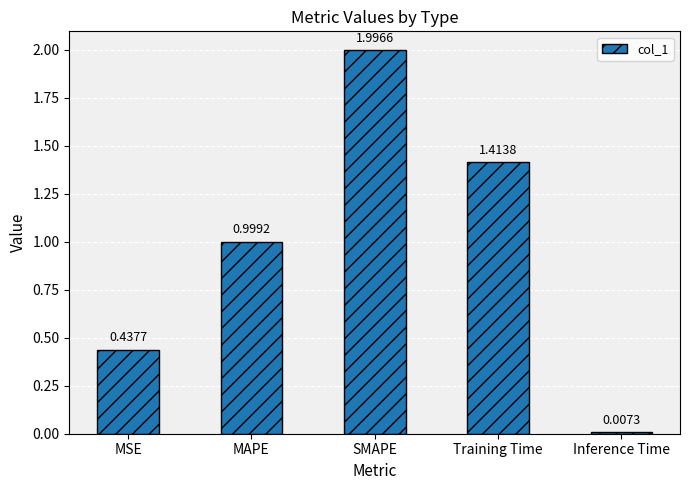

What is the change in value from MAPE to SMAPE?

+1.0